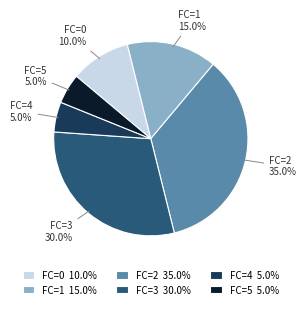

What portion of the pie excludes FC=0 10.0%?

90.0%